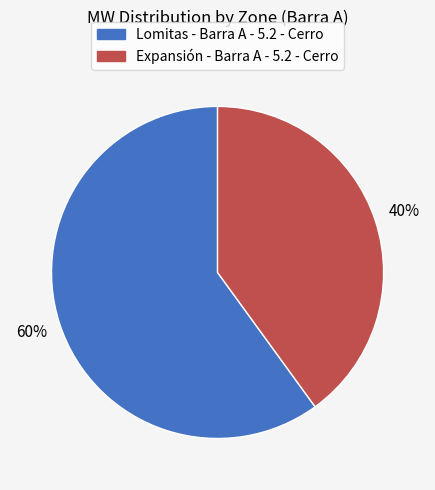

What is the ratio of the value at Expansión - Barra A - 5.2 - Cerro to the value at Lomitas - Barra A - 5.2 - Cerro?

0.7